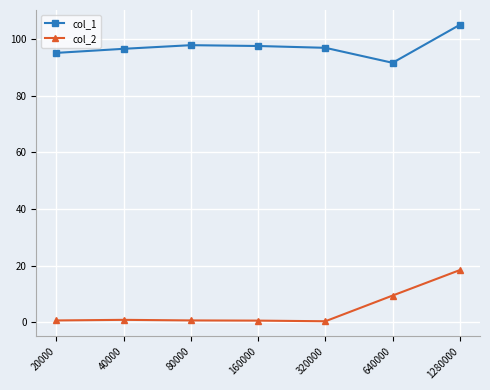

What is the sum of all col_1 values?

680.0